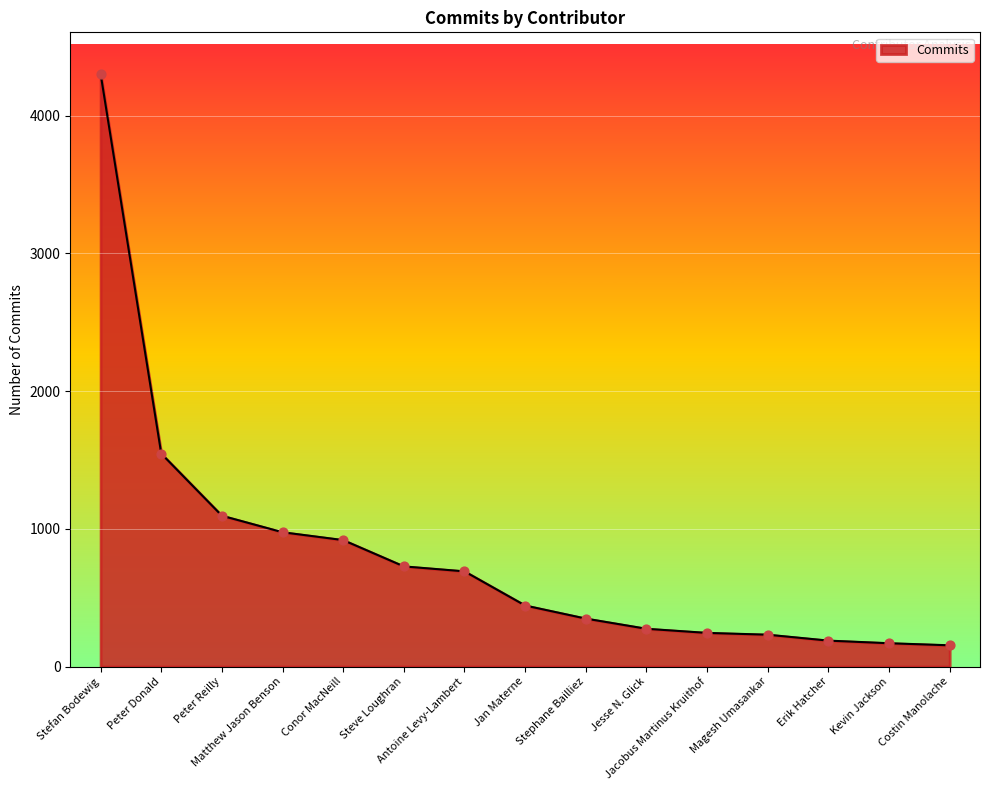

What is the change in value from Jacobus Martinus Kruithof to Magesh Umasankar?

-13